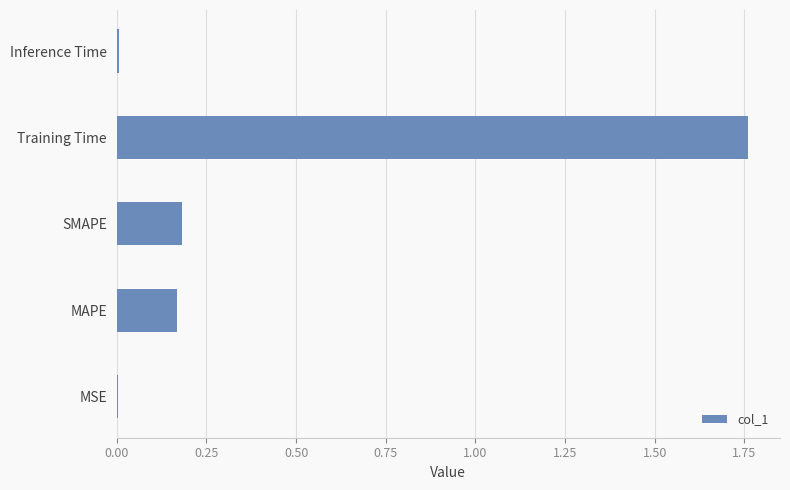

Which label corresponds to the largest value in the chart?

Training Time